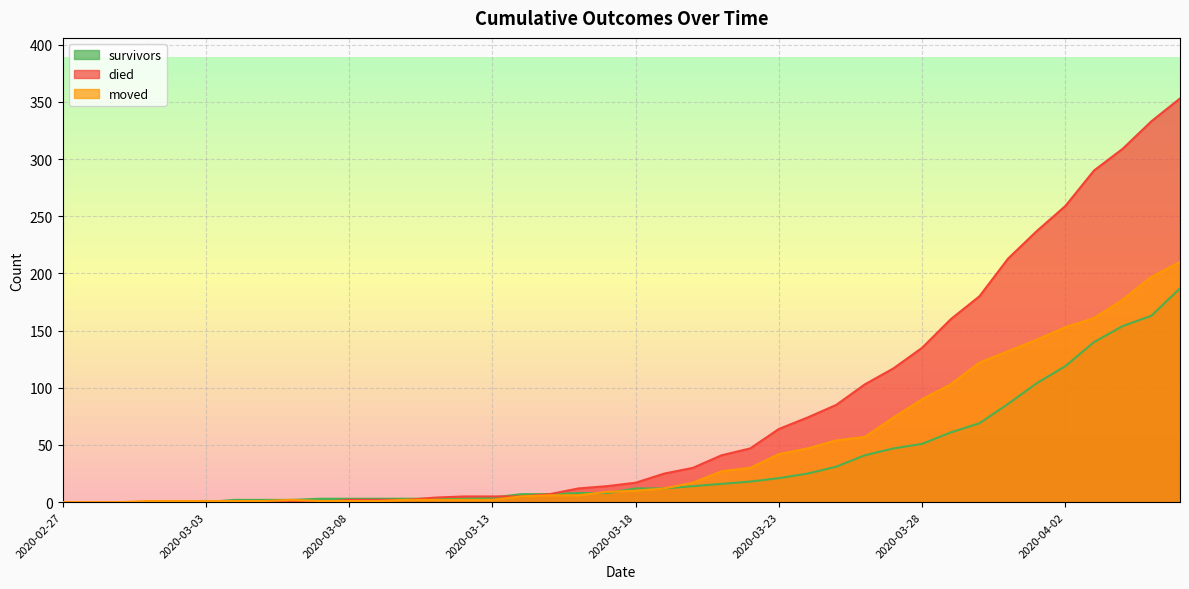

Which label corresponds to the largest value in the chart?

2020-04-06